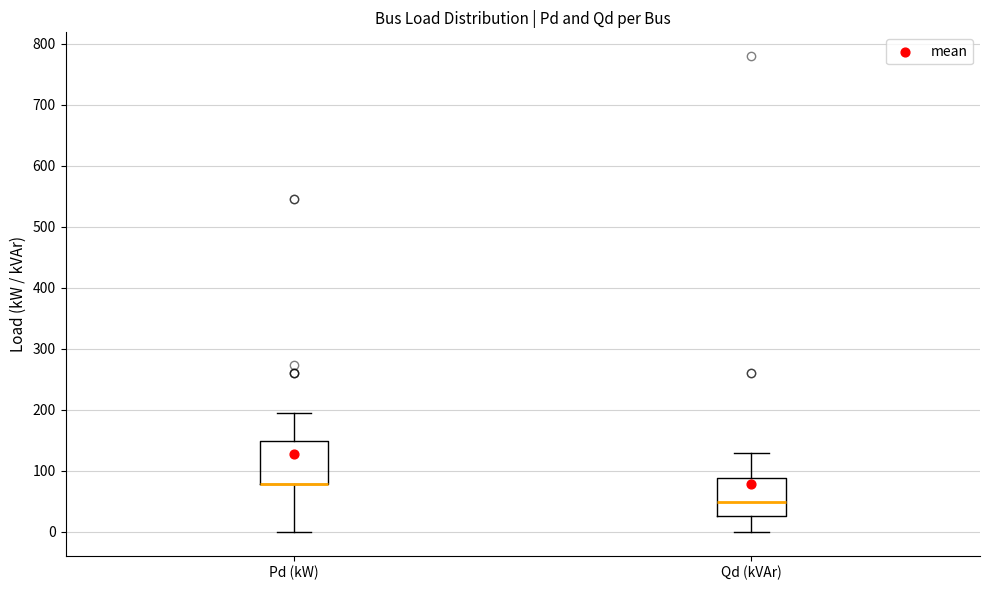

Where does the median line of the box for Qd (kVAr) sit on the y-axis? The values are not printed on the chart, so give them approximately, as read against the axis.

50